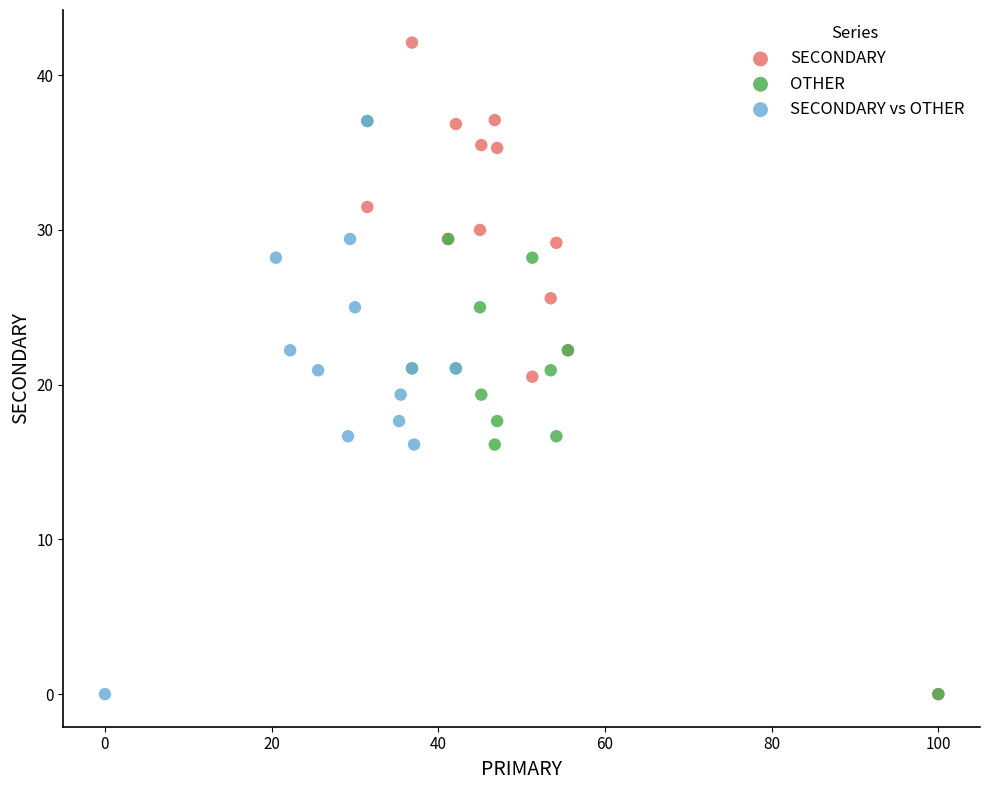

Which series has the widest spread of Y values?

SECONDARY